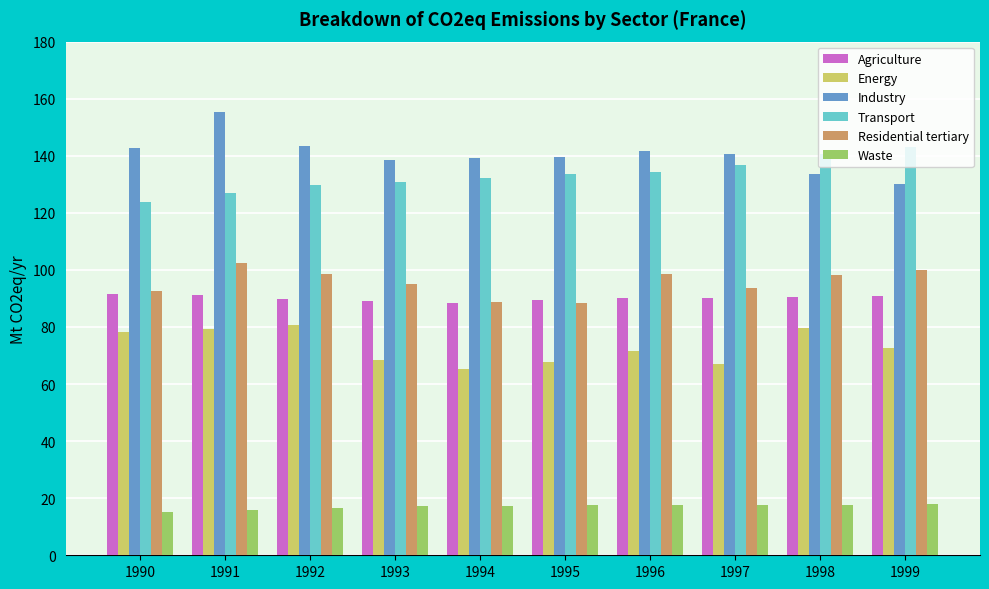

Are the bars grouped side by side (vs. stacked)?

Yes